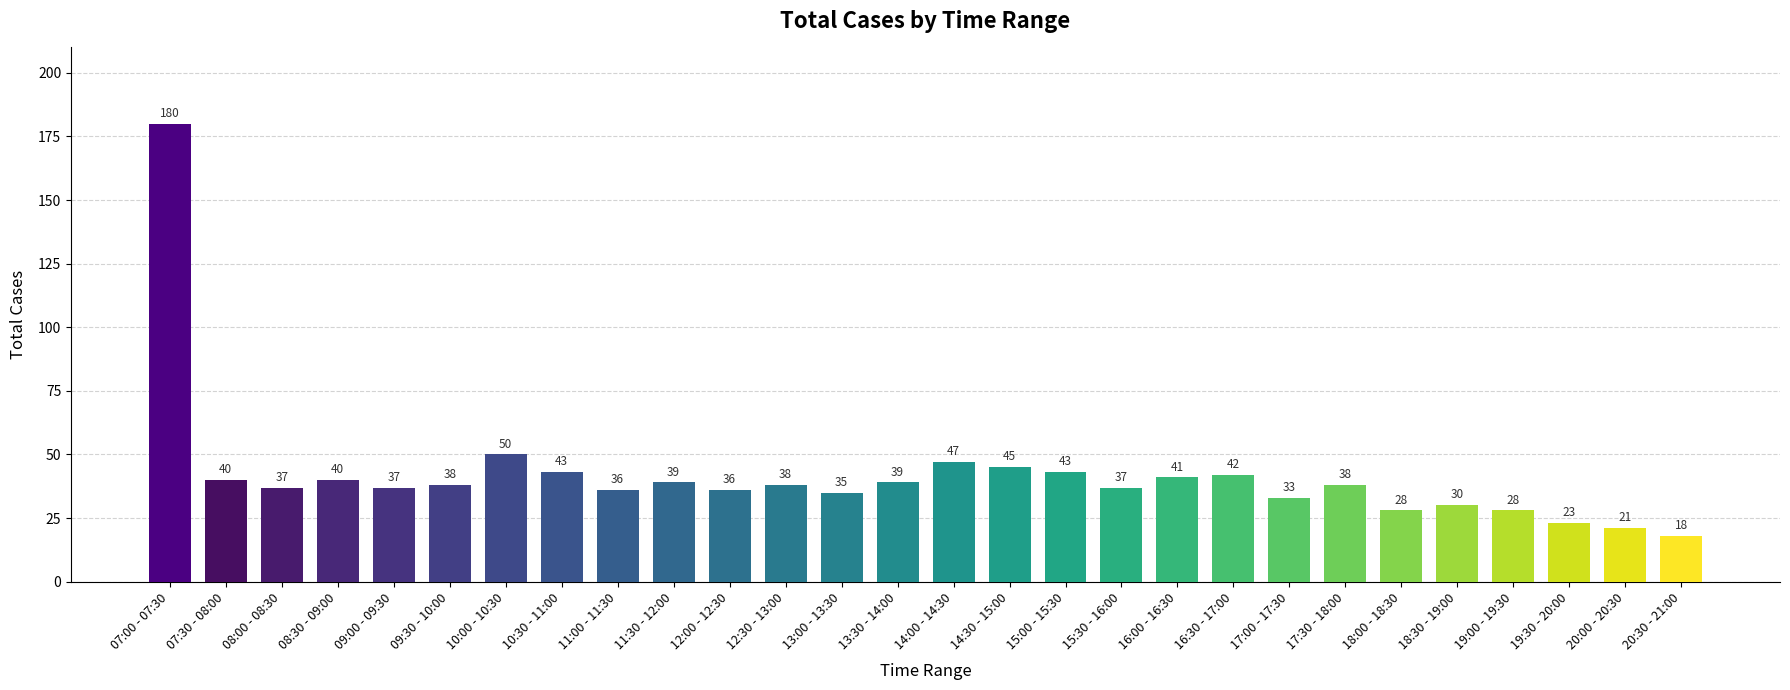

The chart shows a value of 15 at 11:00 - 11:30. True or false?

False